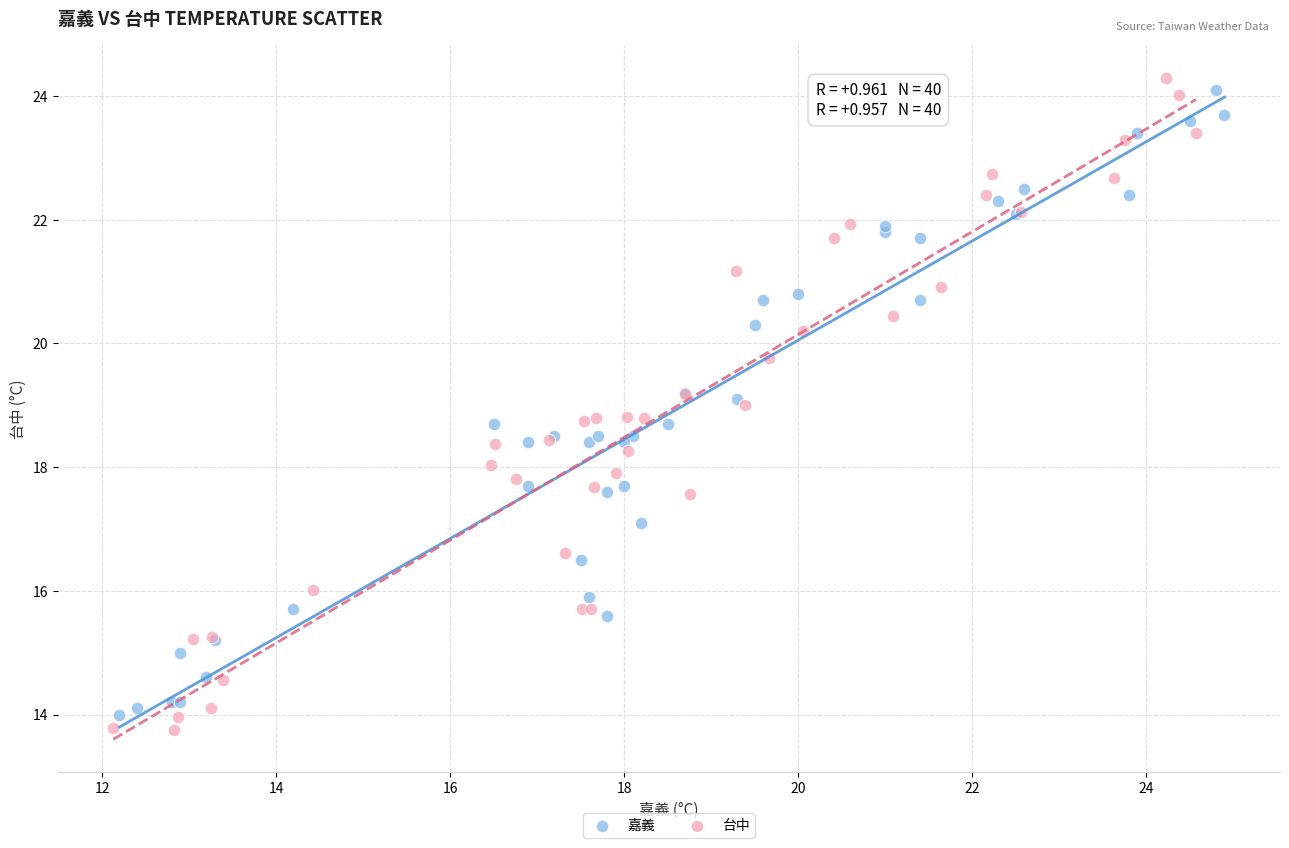

Which series contains the lowest Y value?

台中